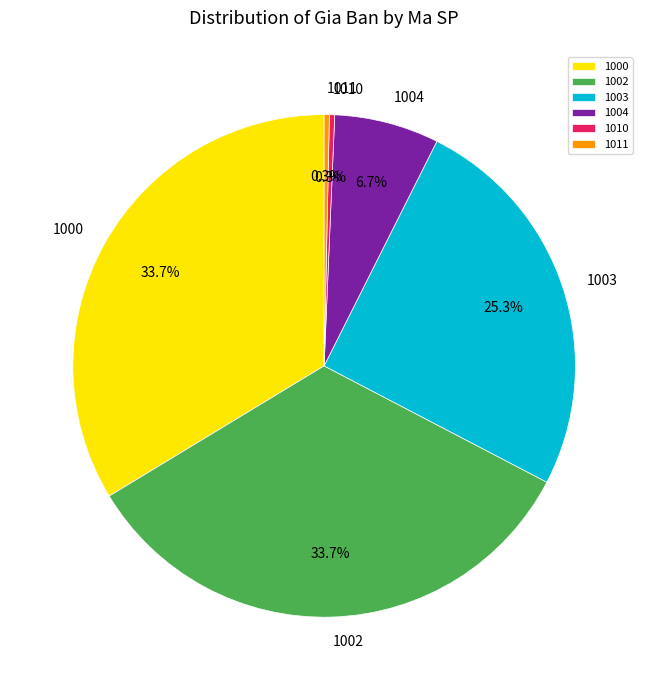

How many slices are in this pie chart?

6